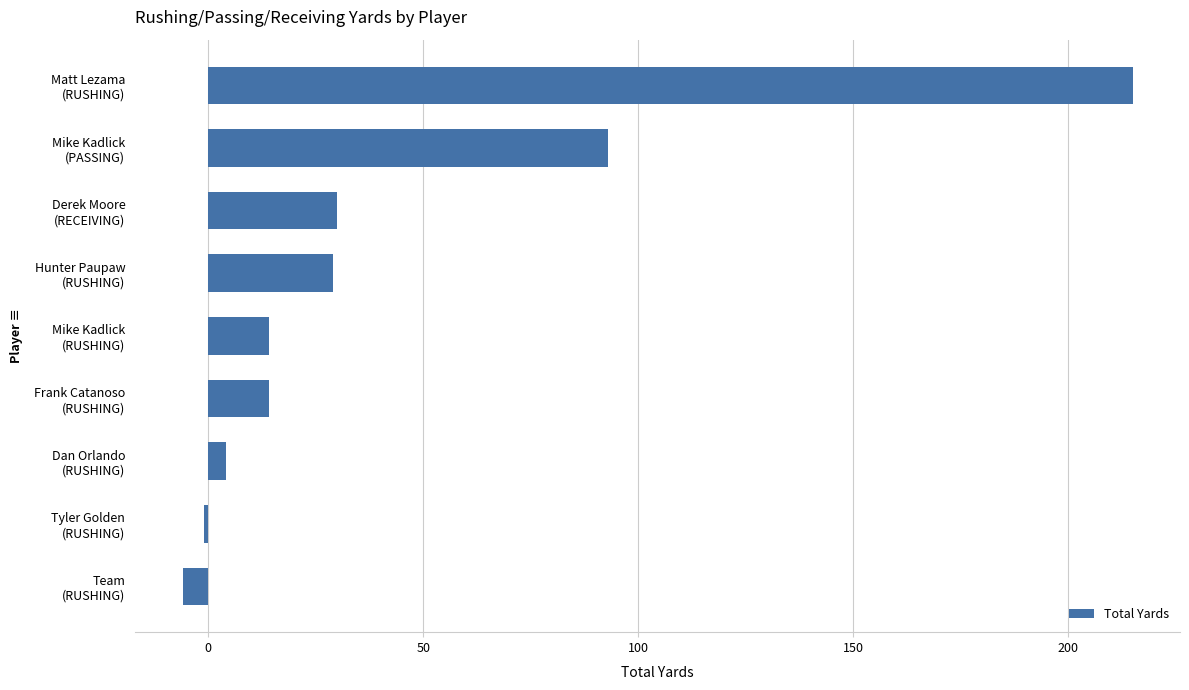

What is the difference between the maximum and minimum values?

221